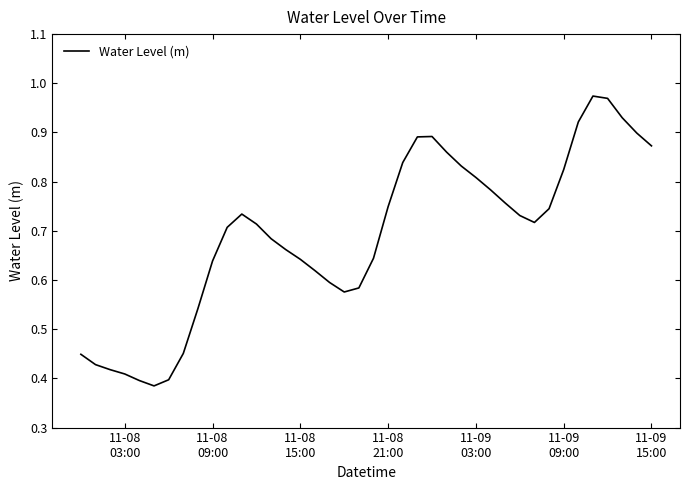

Reading right to left, list all the values displayed in this chart.

0.9	0.9	0.9	1.0	1.0	0.9	0.8	0.7	0.7	0.7	0.8	0.8	0.8	0.8	0.9	0.9	0.9	0.8	0.7	0.6	0.6	0.6	0.6	0.6	0.6	0.7	0.7	0.7	0.7	0.7	0.6	0.5	0.5	0.4	0.4	0.4	0.4	0.4	0.4	0.4